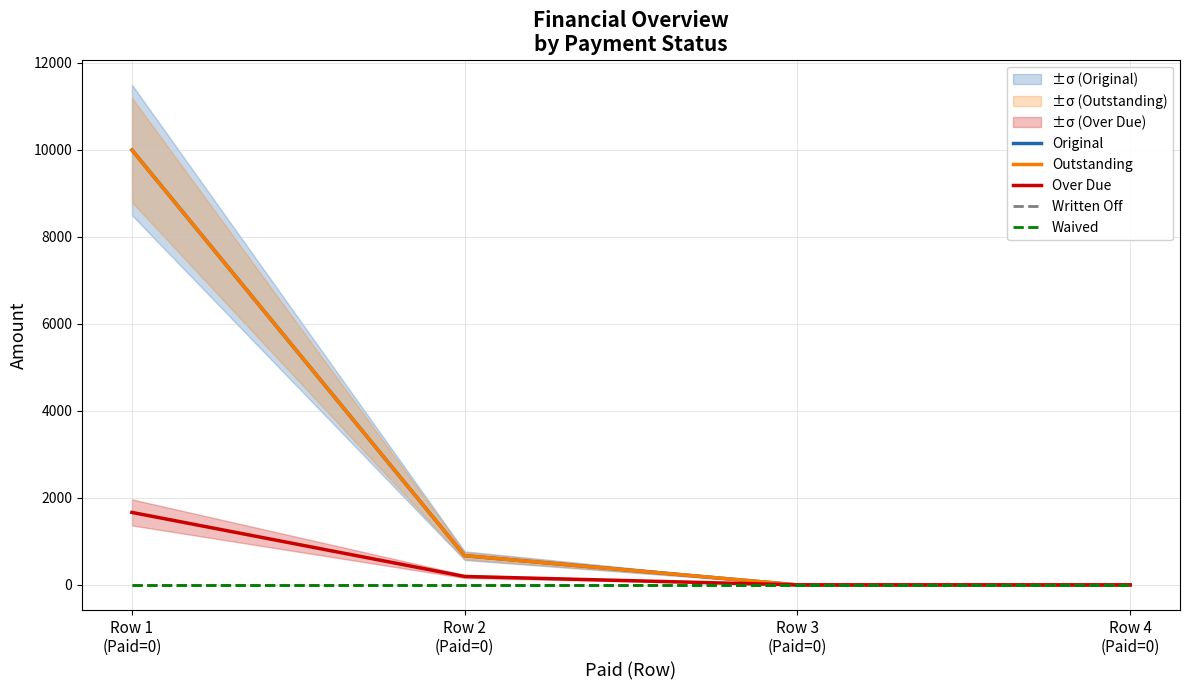

What is the difference between the maximum and second lowest values in the Over Due series?

1666.7